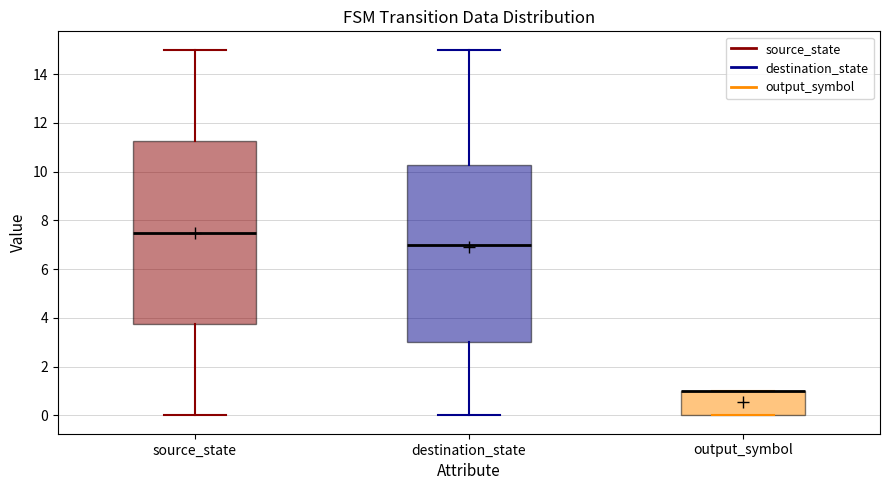

Comparing the boxes themselves (not the whiskers), which one is the tallest?

source_state